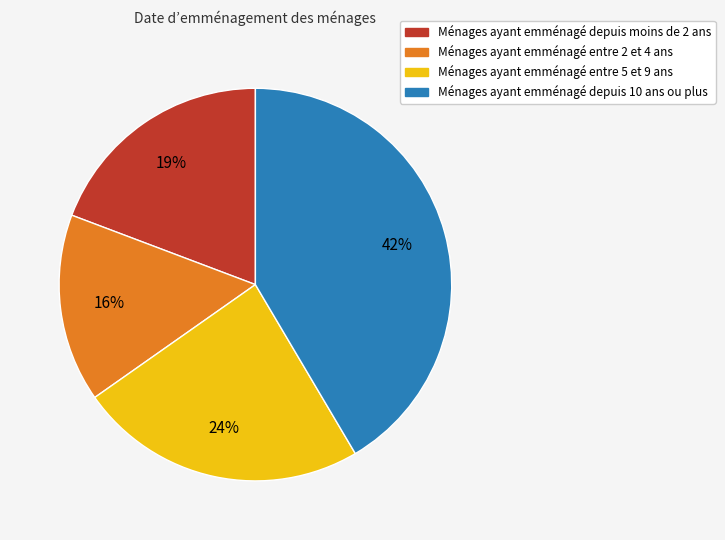

Between Ménages ayant emménagé depuis moins de 2 ans and Ménages ayant emménagé depuis 10 ans ou plus, which is larger?

Ménages ayant emménagé depuis 10 ans ou plus